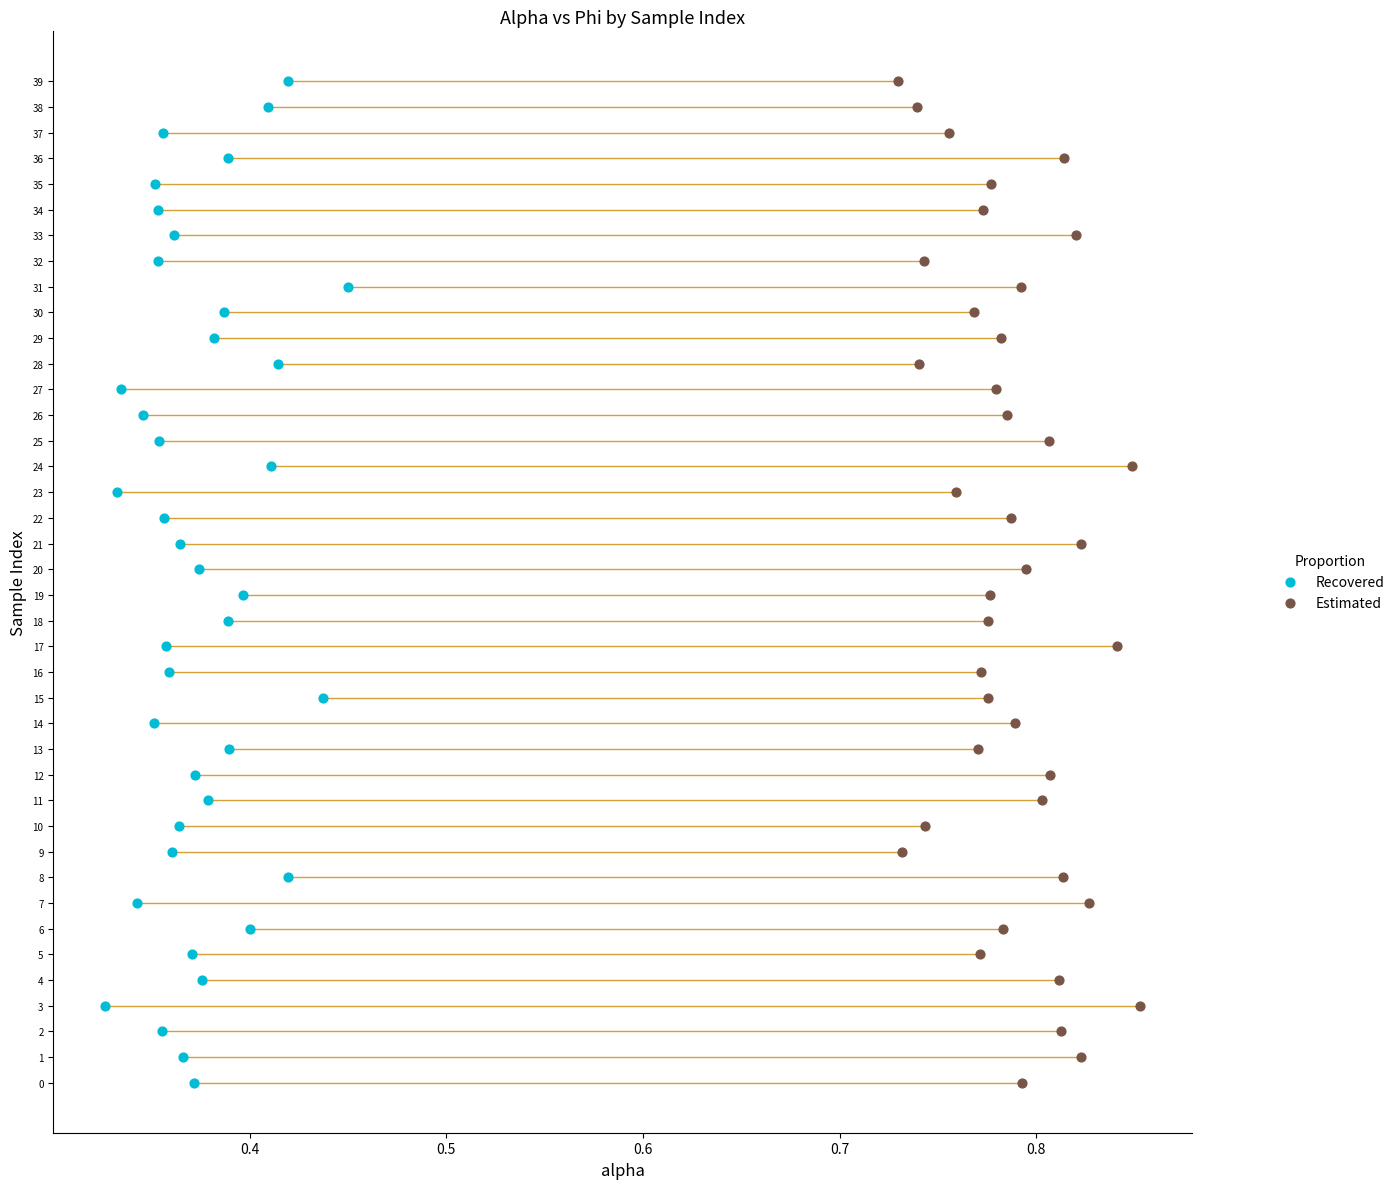

What are all the series names shown in the legend?

Recovered, Estimated